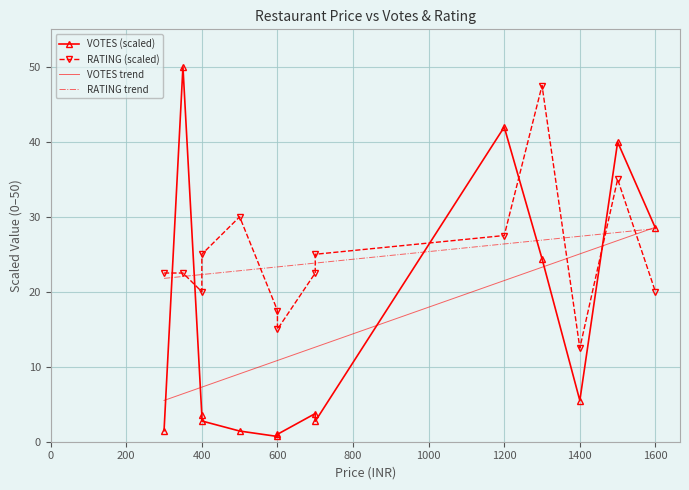

After their last crossing, which series has the higher values: VOTES (scaled) or RATING (scaled)?

VOTES (scaled)